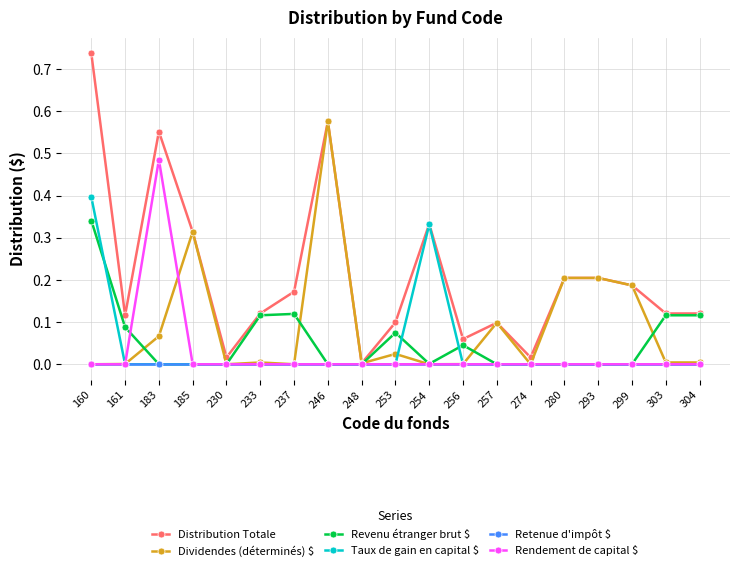

At which label does Rendement de capital $ reach its peak?

183